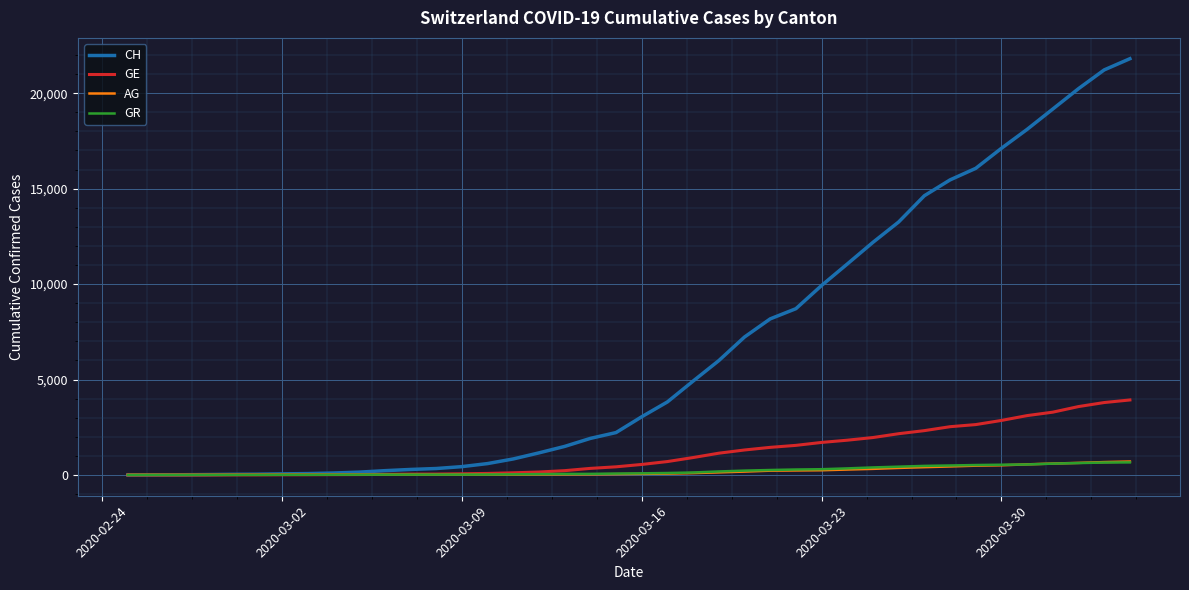

Which series has the largest total across all categories?

CH